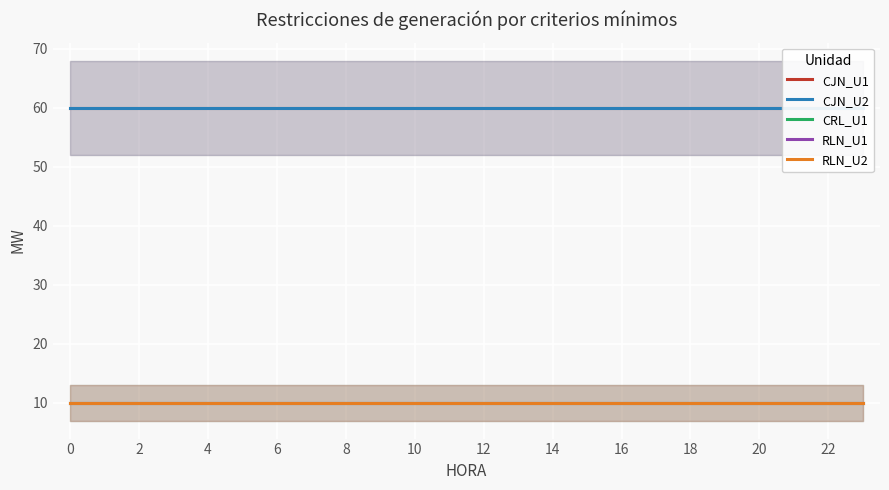

Reading left to right, list all the values displayed in this chart.

CJN_U1: 60	60	60	60	60	60	60	60	60	60	60	60	60	60	60	60	60	60	60	60	60	60	60	60
CJN_U2: 60	60	60	60	60	60	60	60	60	60	60	60	60	60	60	60	60	60	60	60	60	60	60	60
CRL_U1: 10	10	10	10	10	10	10	10	10	10	10	10	10	10	10	10	10	10	10	10	10	10	10	10
RLN_U1: 10	10	10	10	10	10	10	10	10	10	10	10	10	10	10	10	10	10	10	10	10	10	10	10
RLN_U2: 10	10	10	10	10	10	10	10	10	10	10	10	10	10	10	10	10	10	10	10	10	10	10	10